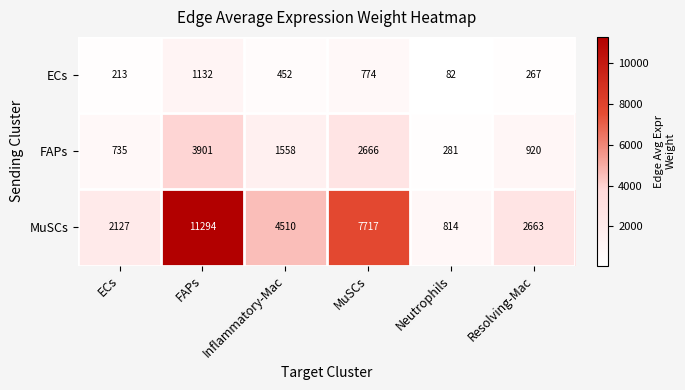

Reading left to right, list all the values displayed in this chart.

ECs: 213	1132	452	774	82	267
FAPs: 735	3901	1558	2666	281	920
MuSCs: 2127	11294	4510	7717	814	2663